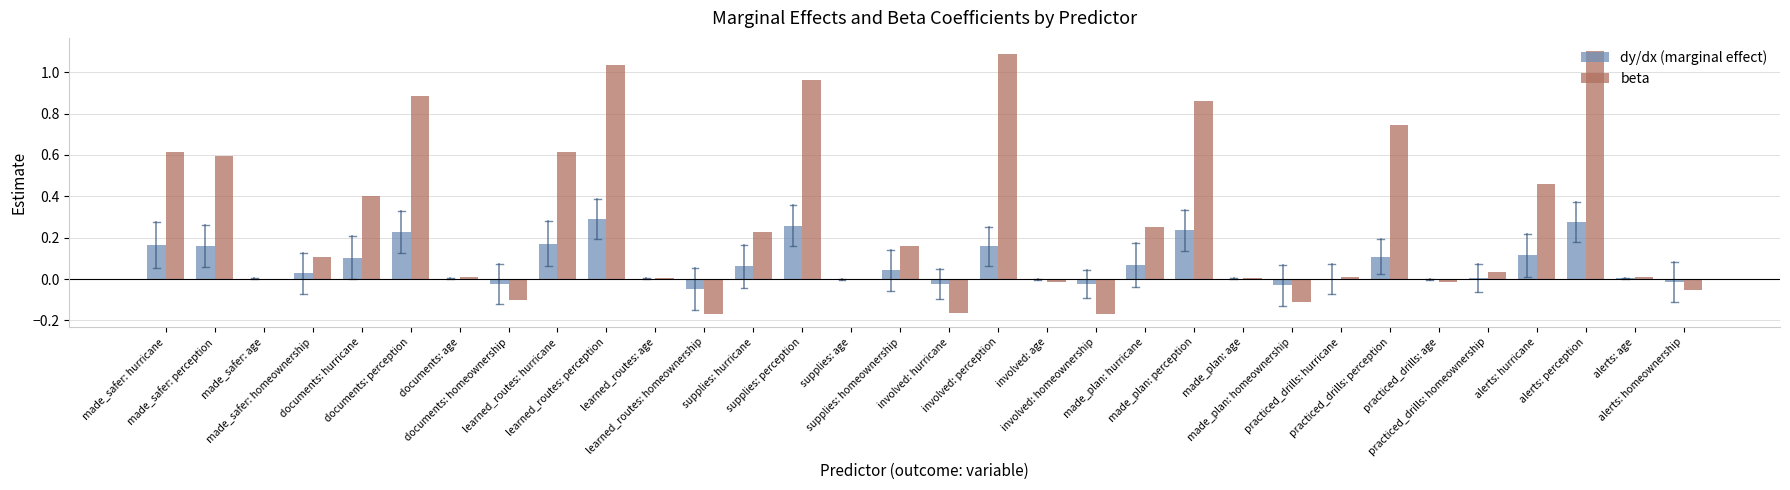

Are the bars grouped side by side (vs. stacked)?

Yes